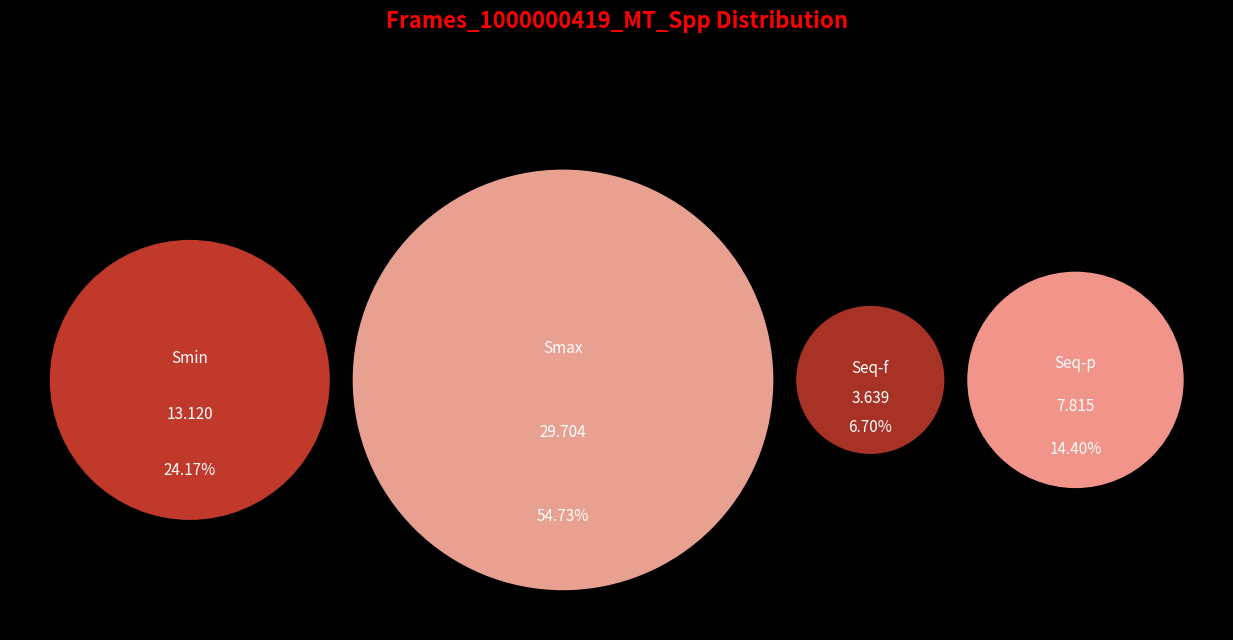

Which slice is the smallest?

Seq-f